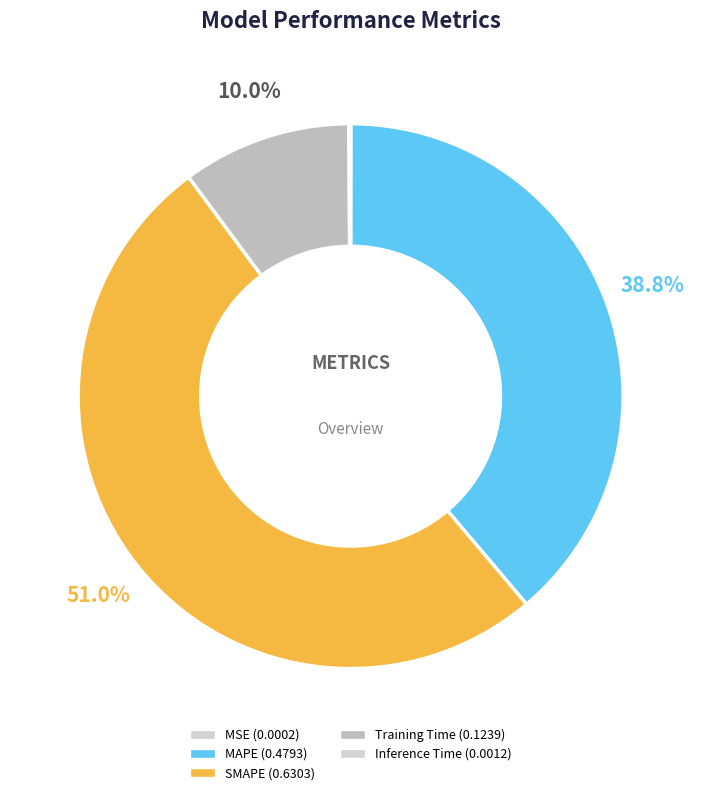

To the nearest percent, what portion does SMAPE represent?

51%